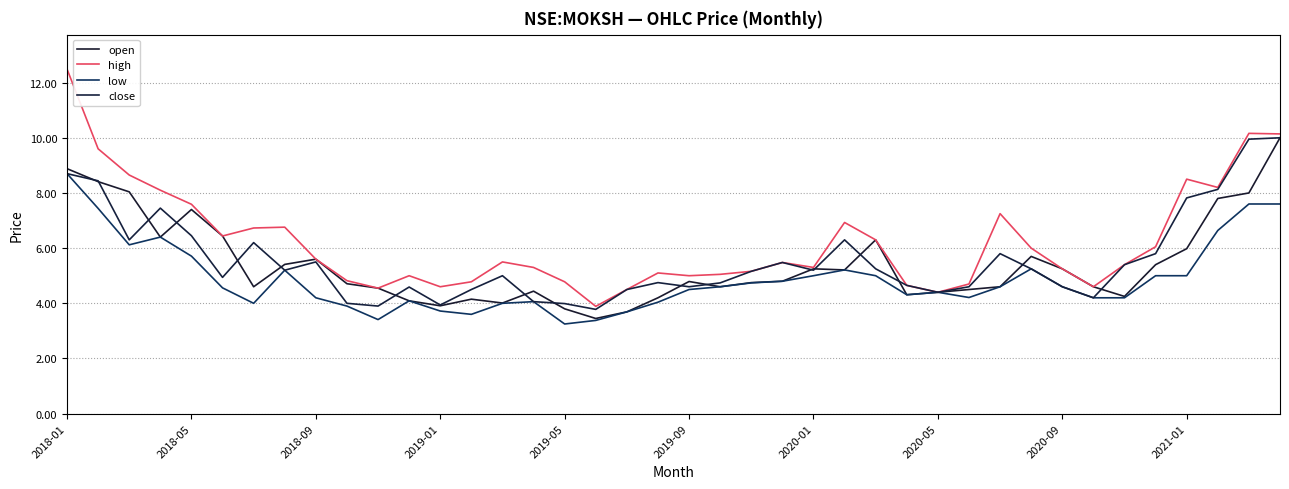

What are all the series names shown in the legend?

open, high, low, close